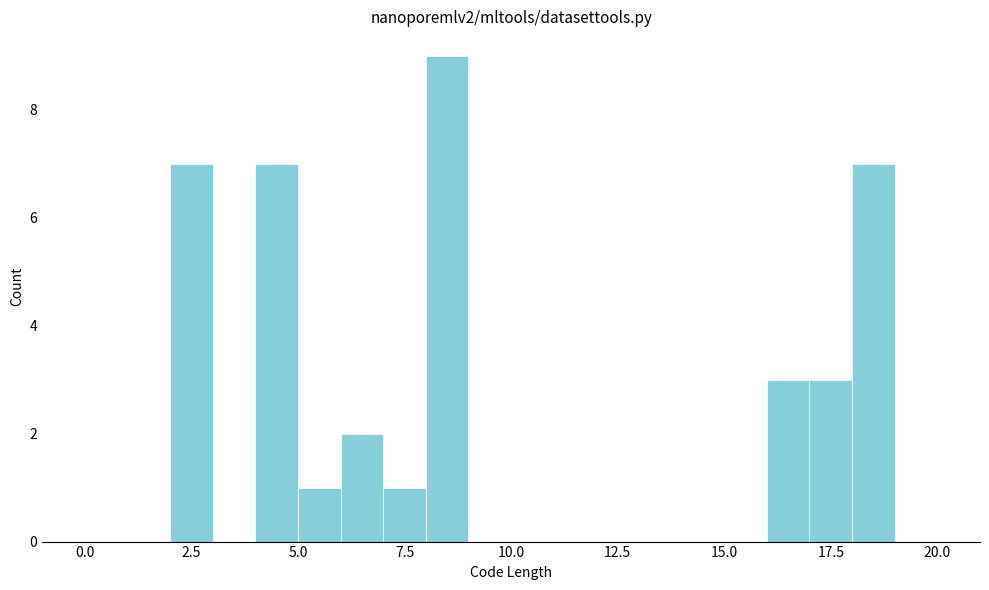

Read against the x-axis, roughly where is the centre of the tallest bar?

8.5